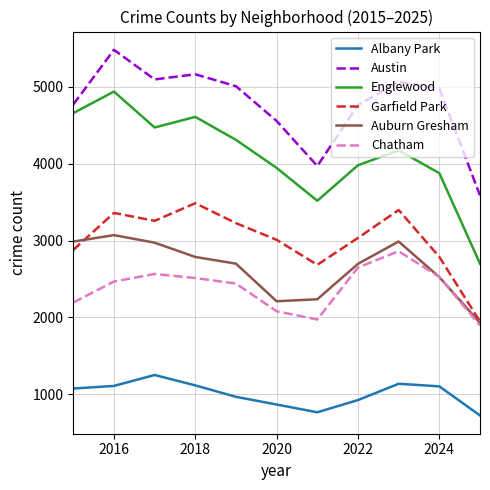

Does the chart have visible grid lines?

Yes